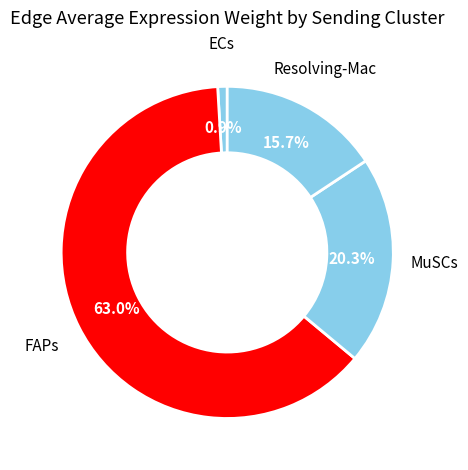

The Resolving-Mac slice represents 29% of the pie. True or false?

False